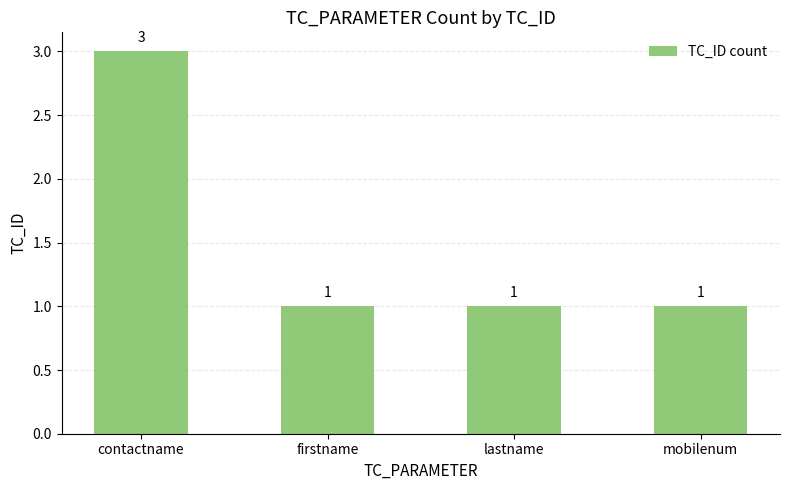

What is the sum of all values?

6